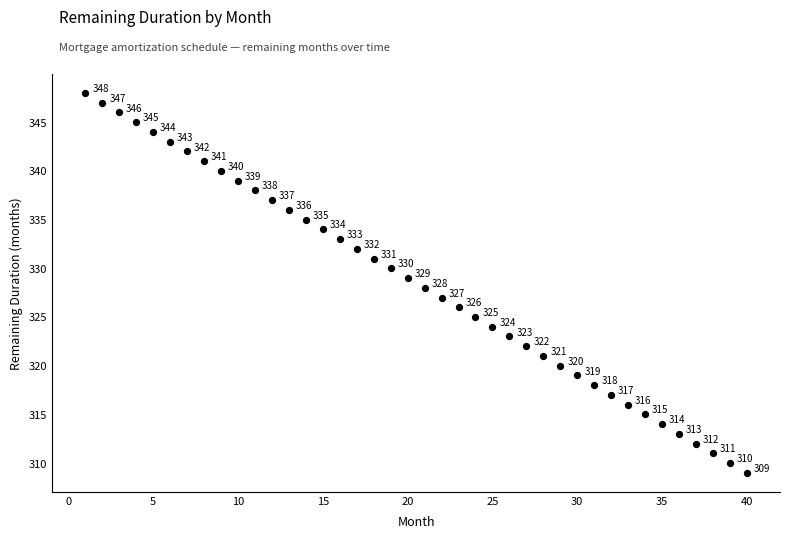

What Y value in the scatter plot is closest to 328?

328